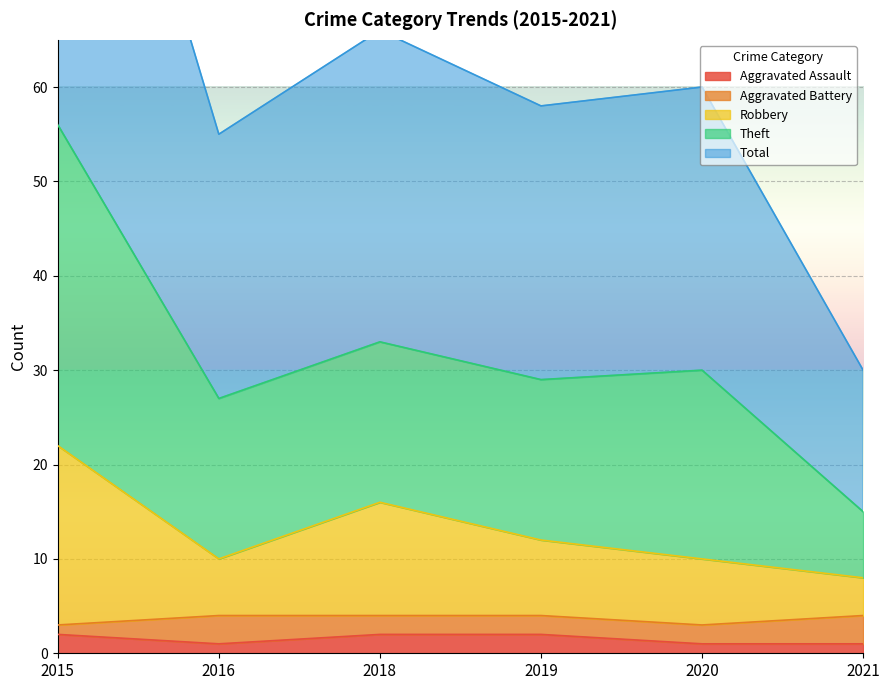

Which series has the largest range (max minus min)?

Theft